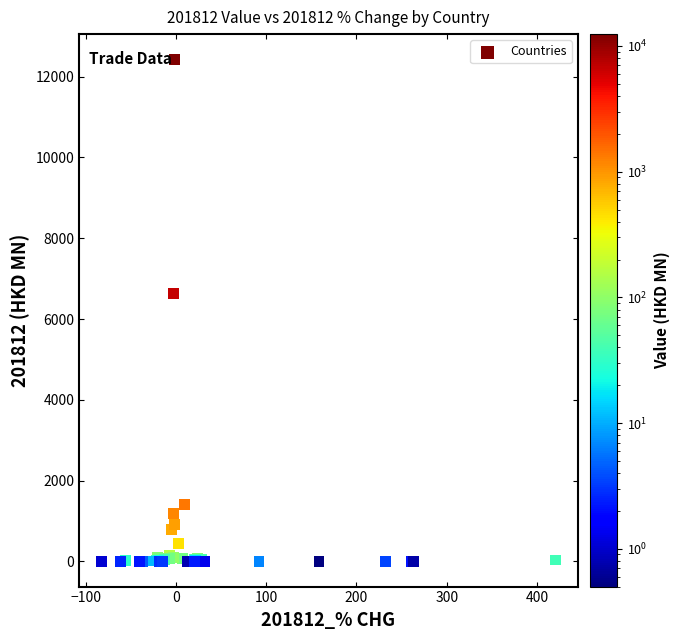

What Y value in the scatter plot is closest to 6215?

6633.1